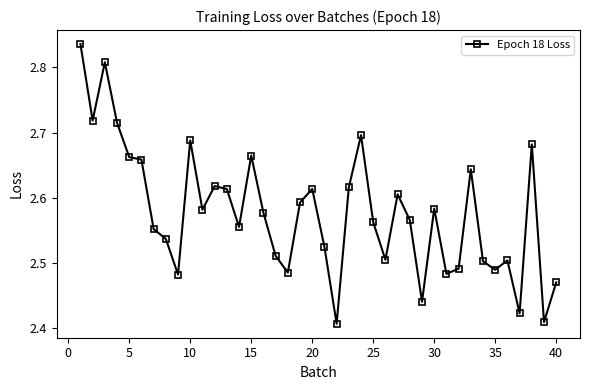

How many values are between 2 and 3?

40